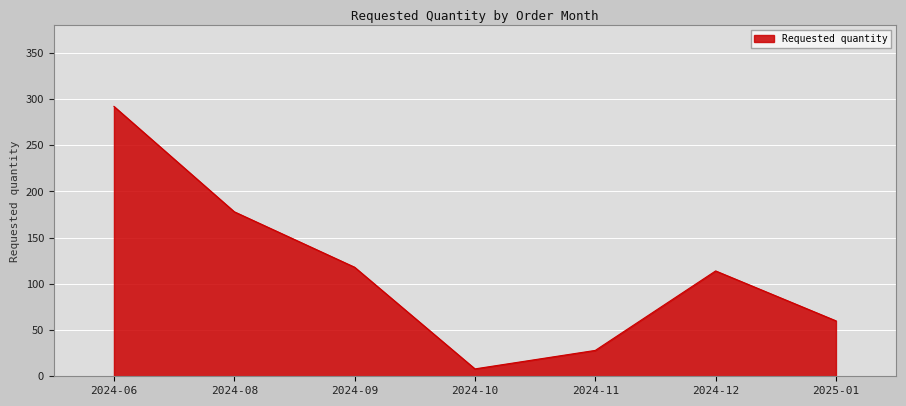

Count the number of categories in the chart.

7